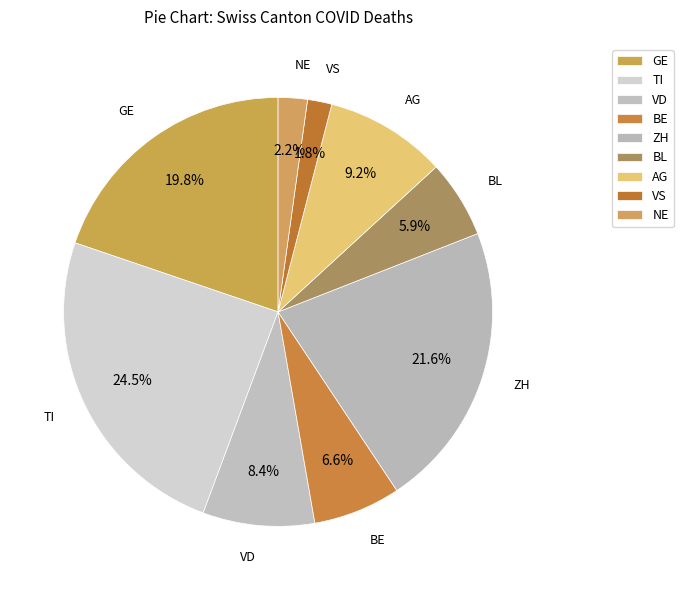

How many segments does this pie chart have?

9